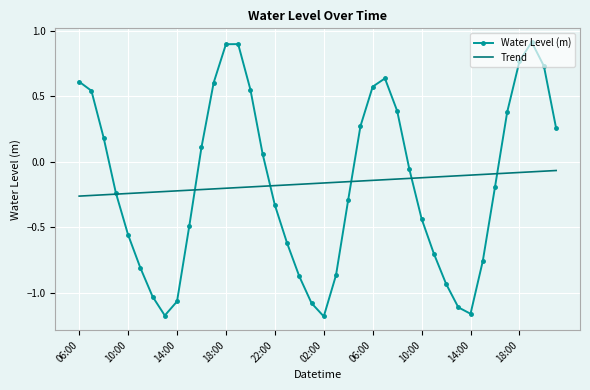

Which series has the widest spread of values?

Water Level (m)